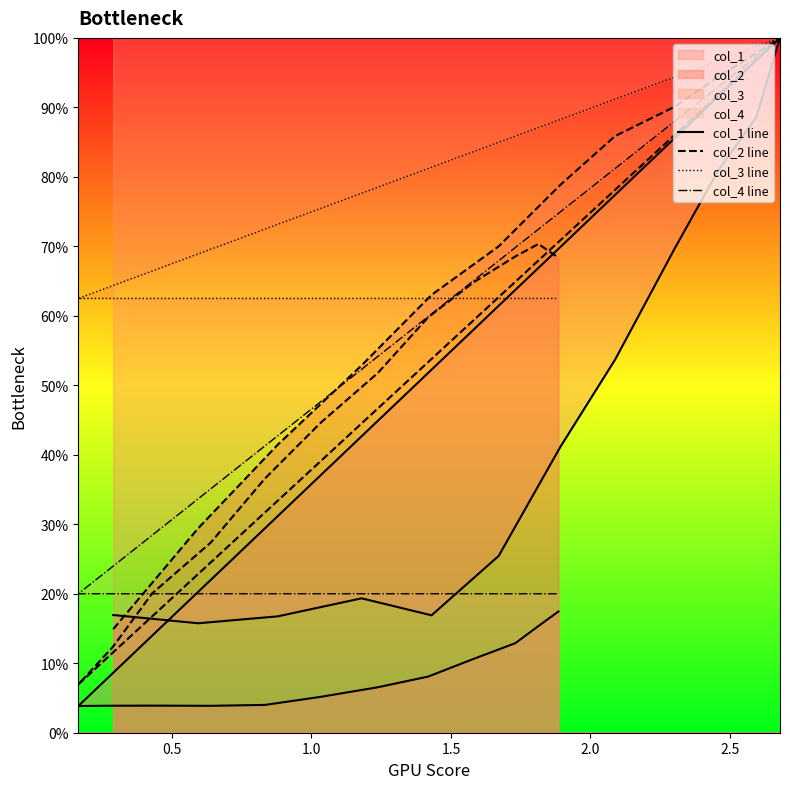

Which series has the largest total across all categories?

col_3 line